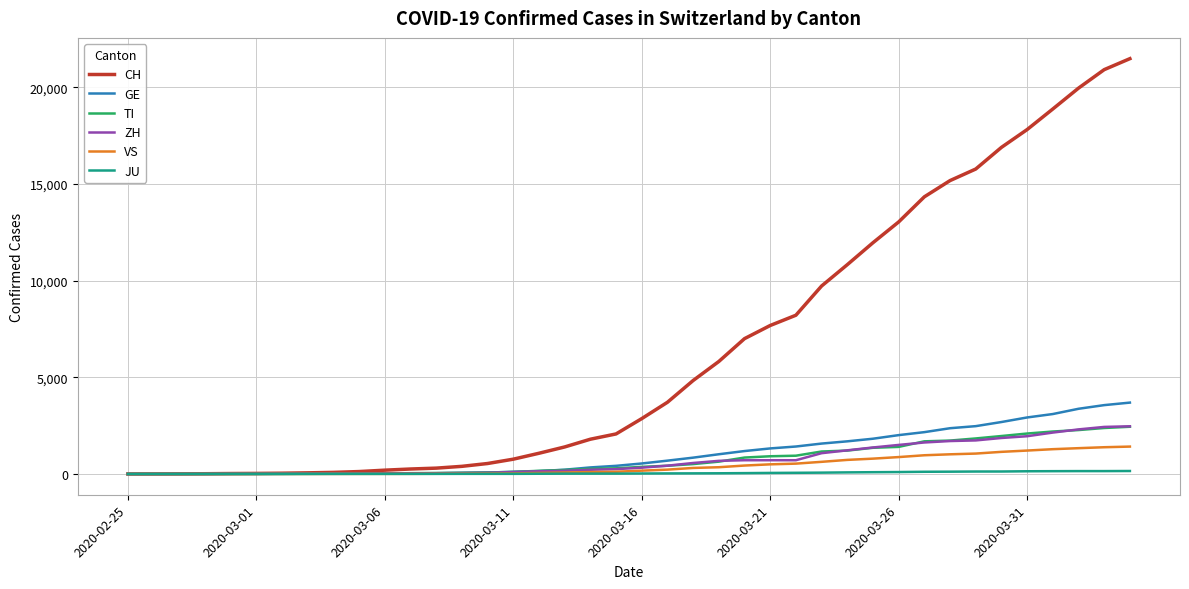

Which series has the widest spread of values?

CH